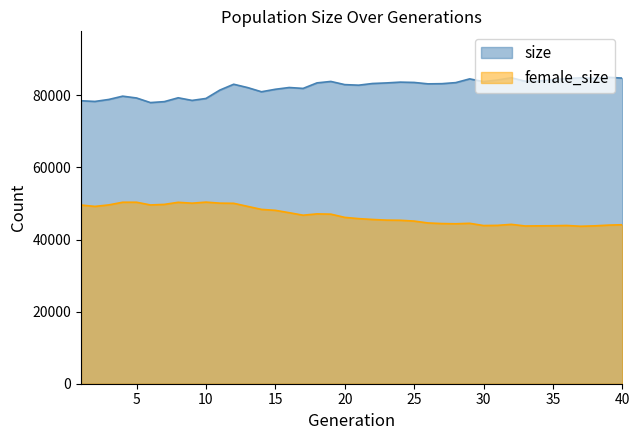

Is the value of female_size at 8 greater than the value of size at 18?

No